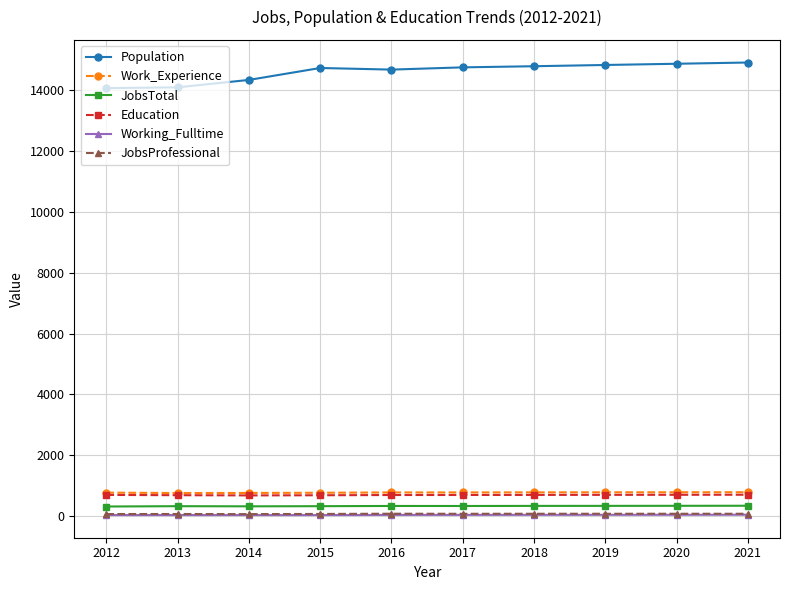

What is the value of the Work_Experience point at the 10th from the left?

787